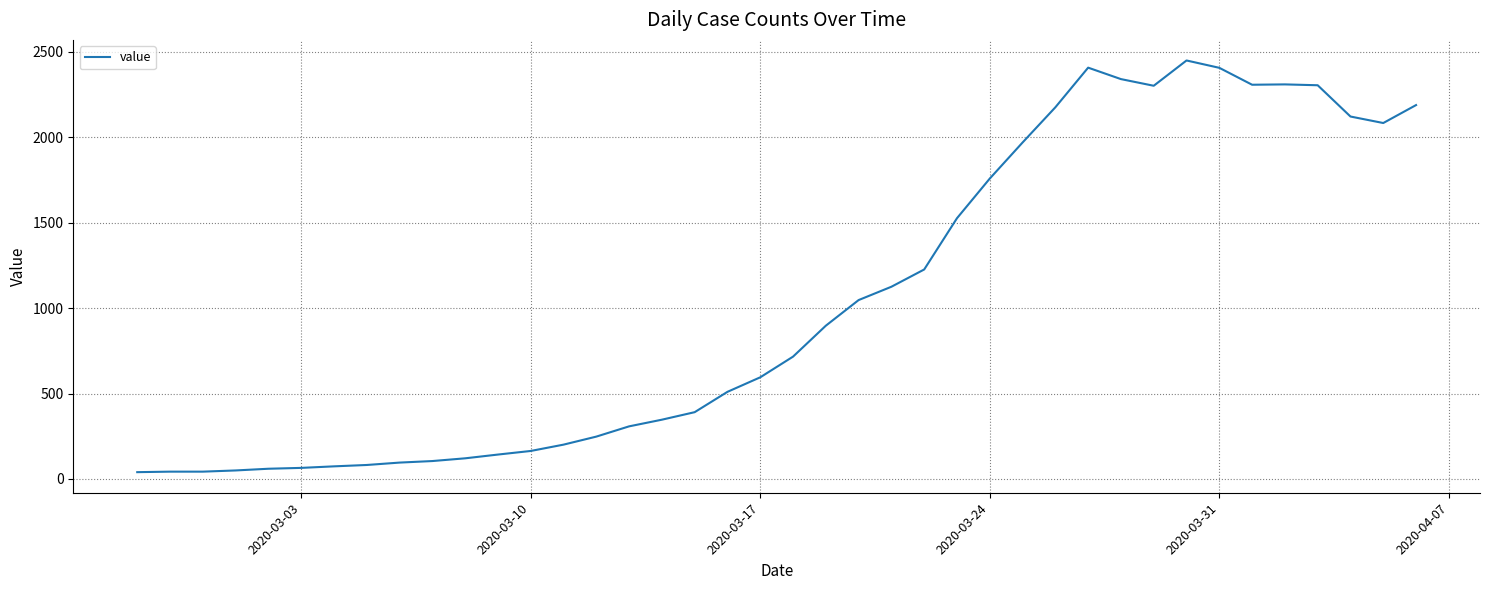

What is the greatest value displayed?

2449